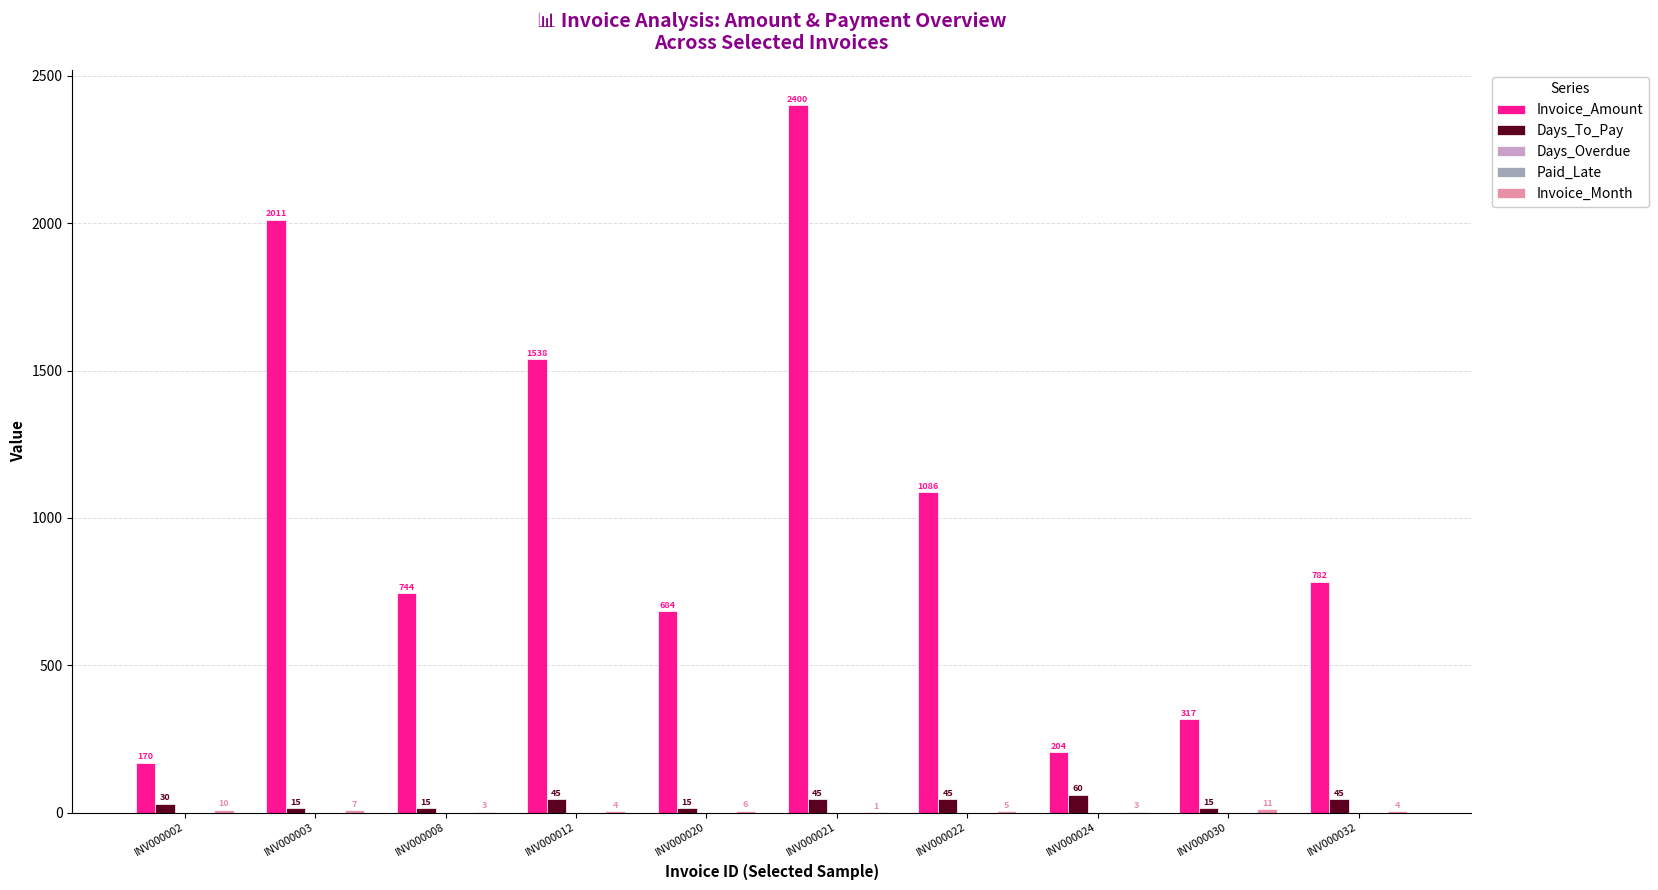

At how many categories does at least one series exceed 866?

4